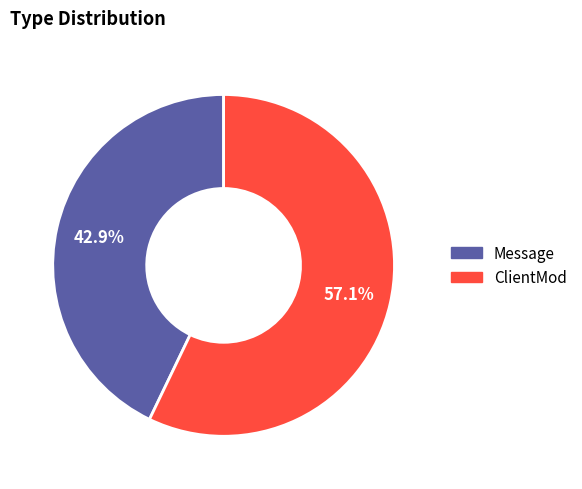

How many segments does this pie chart have?

2